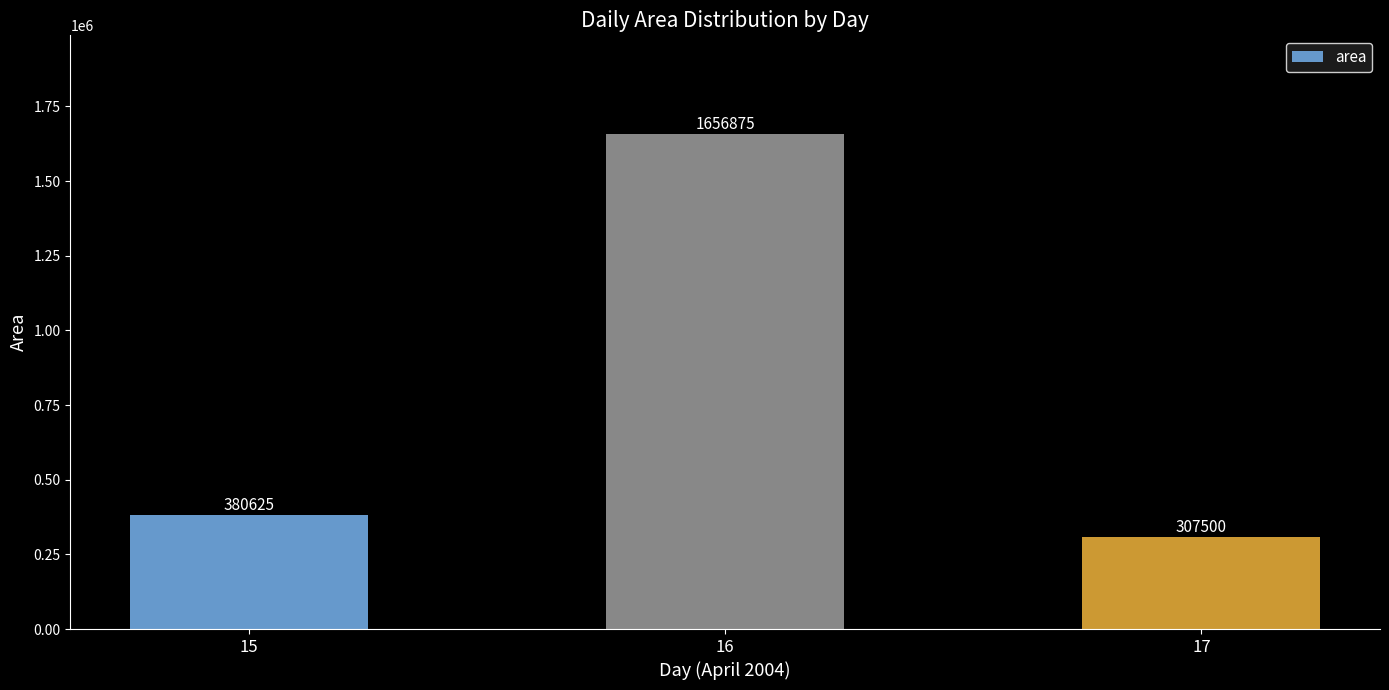

True or false: the data shows 529998 at 17.

False